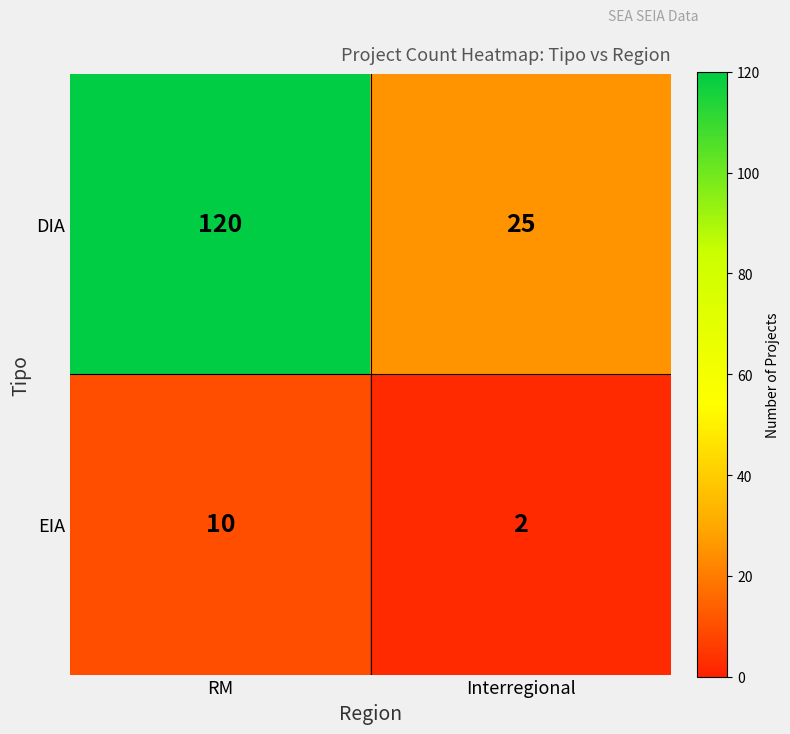

Which series has the largest range (max minus min)?

DIA